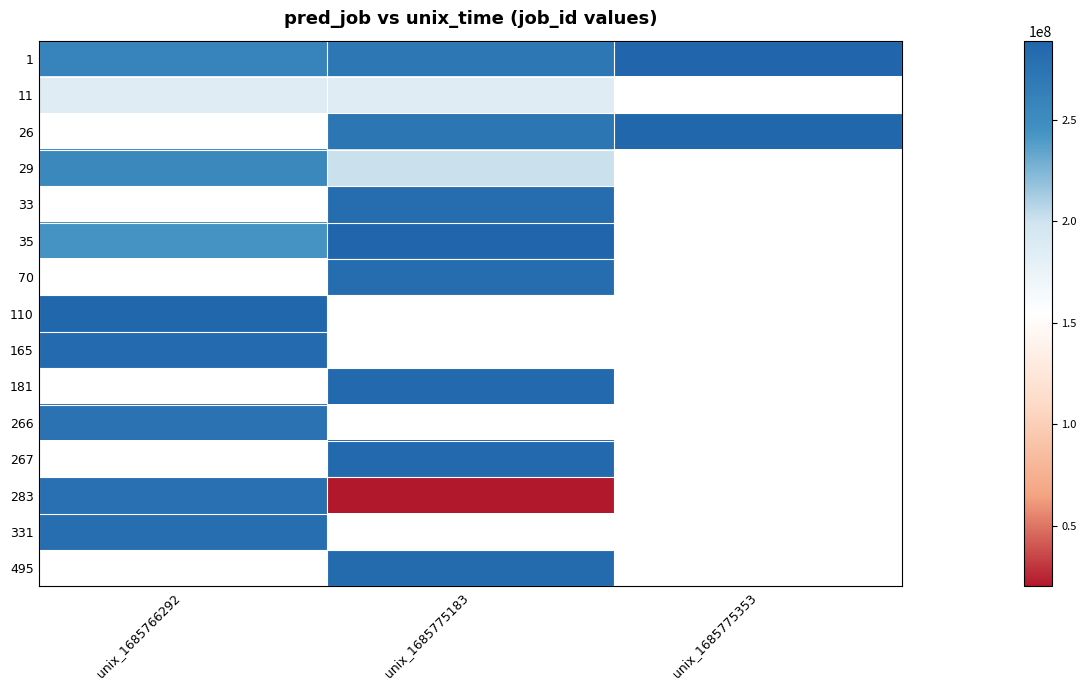

At how many categories does at least one series exceed 227158529?

3